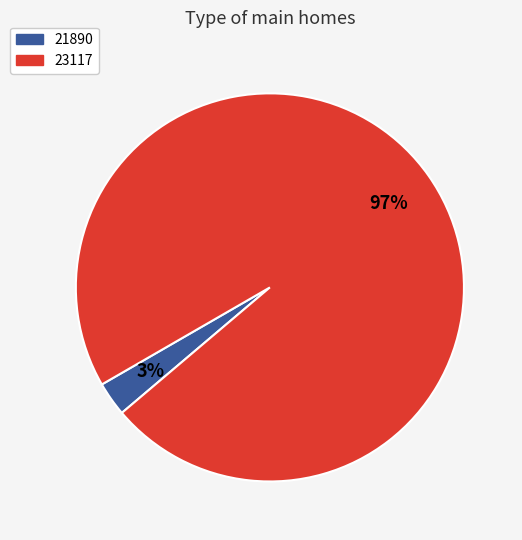

Which category accounts for the majority?

23117